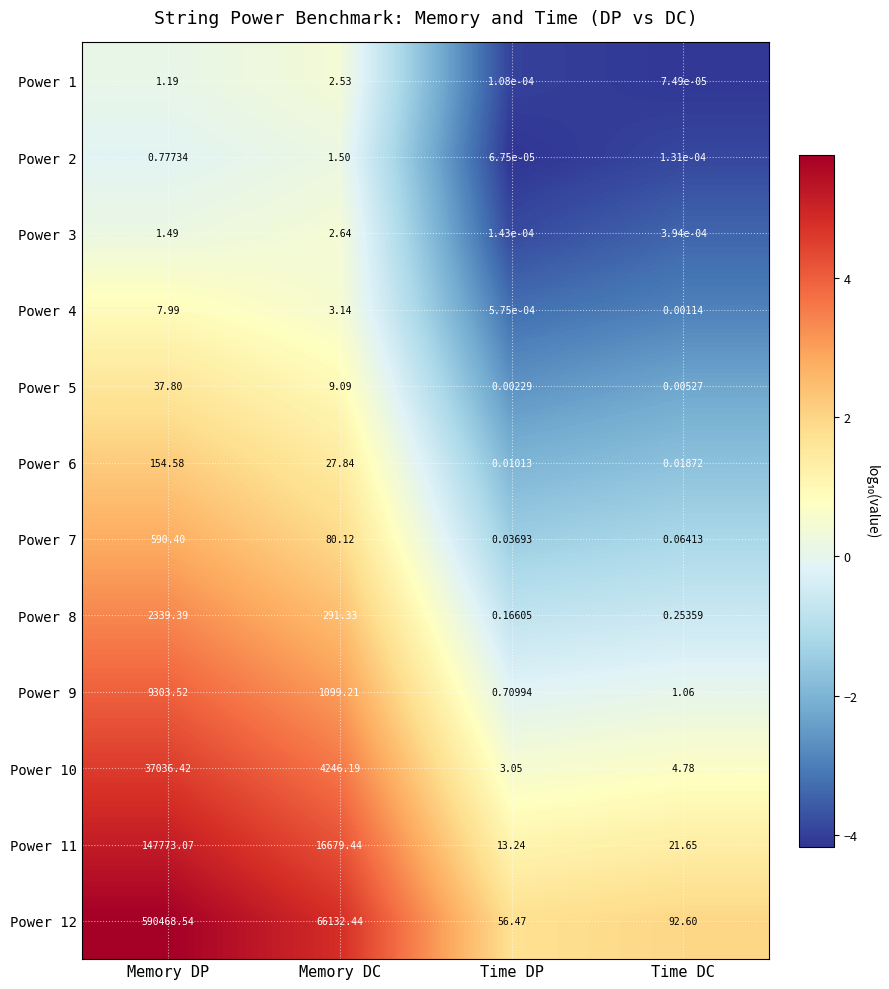

Which label corresponds to the smallest value in the chart?

Time DP